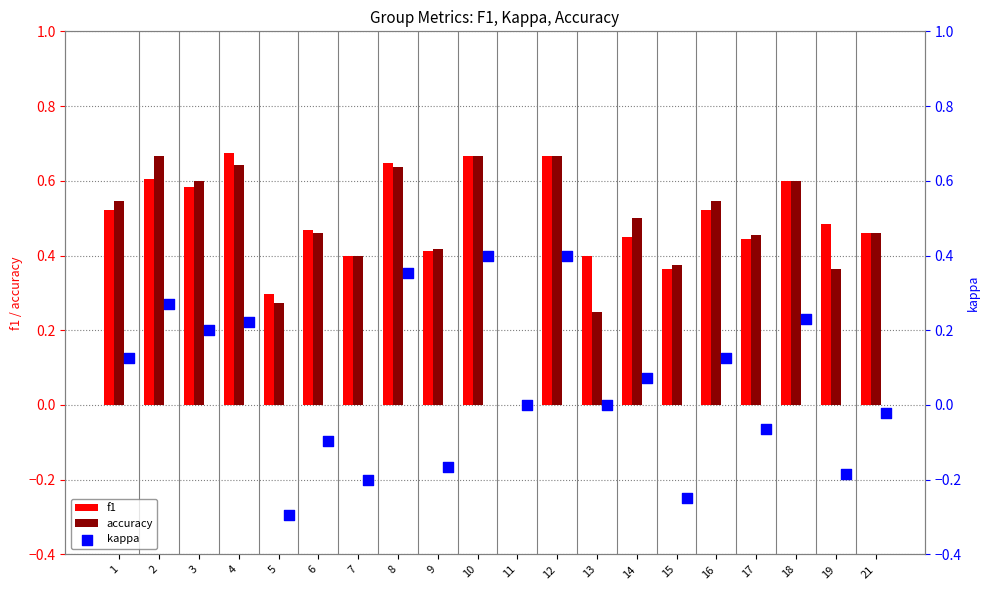

Which series contains the highest Y value?

f1